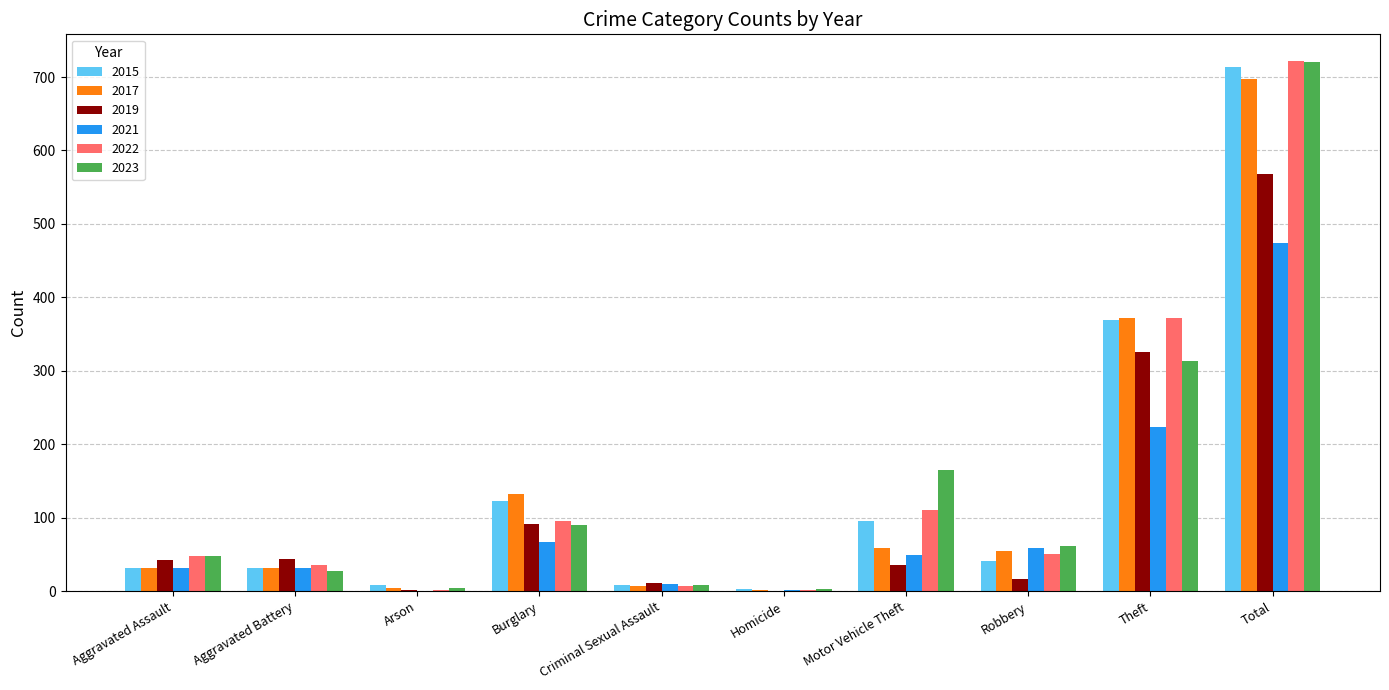

Which series has the largest range (max minus min)?

2022